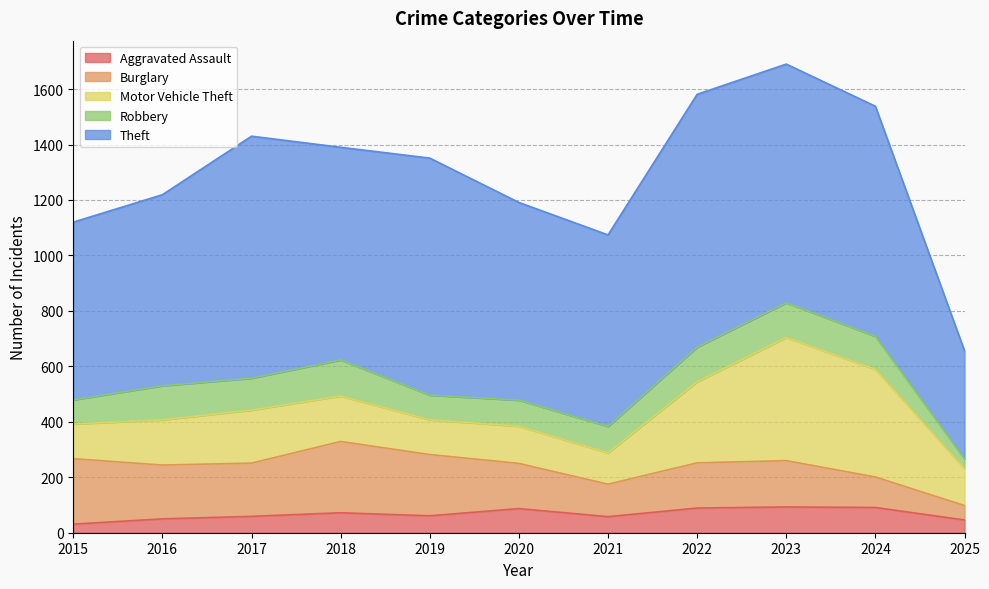

How many data points does each series have?

11